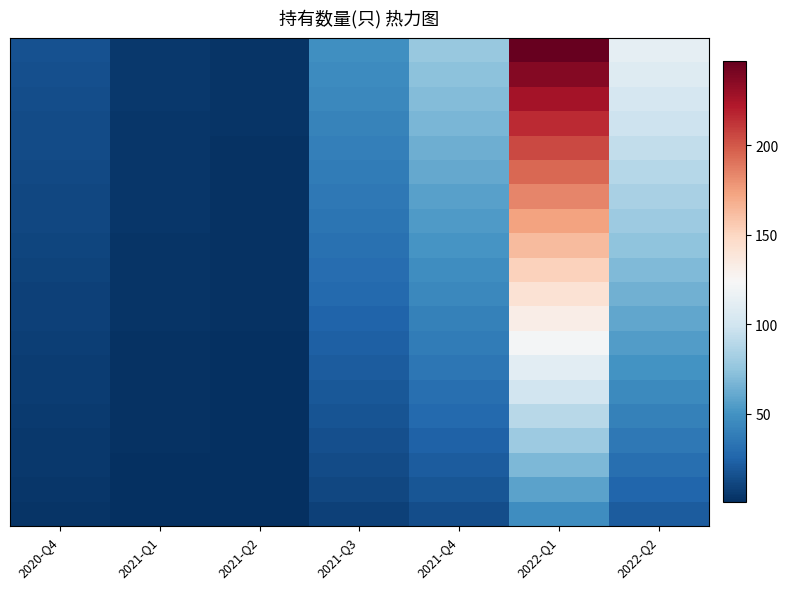

At which category does the chart reach its minimum across all series?

2021-Q2